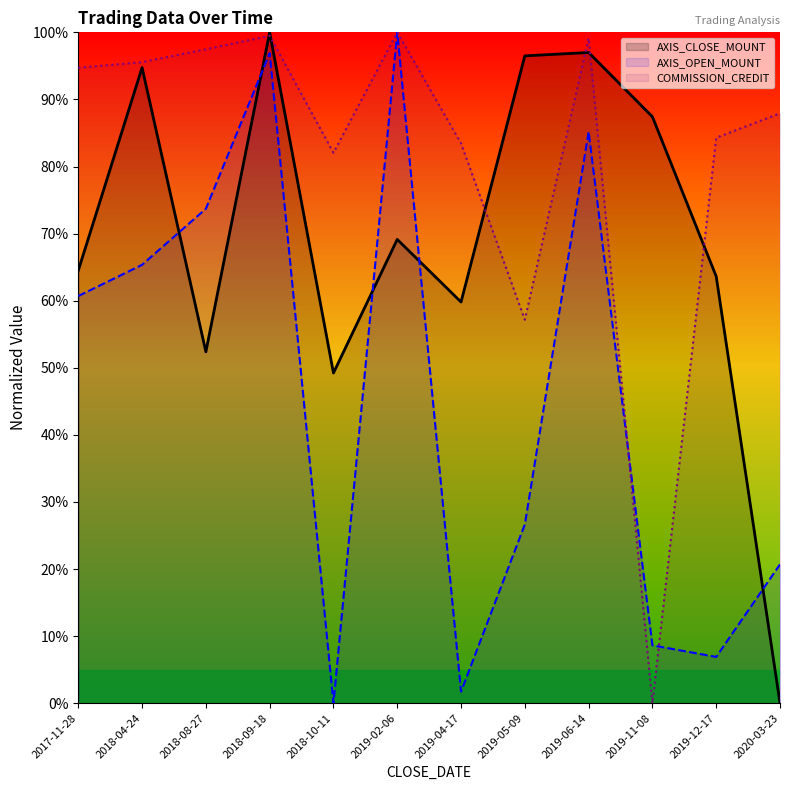

True or false: AXIS_OPEN_MOUNT and COMMISSION_CREDIT intersect in this chart.

True